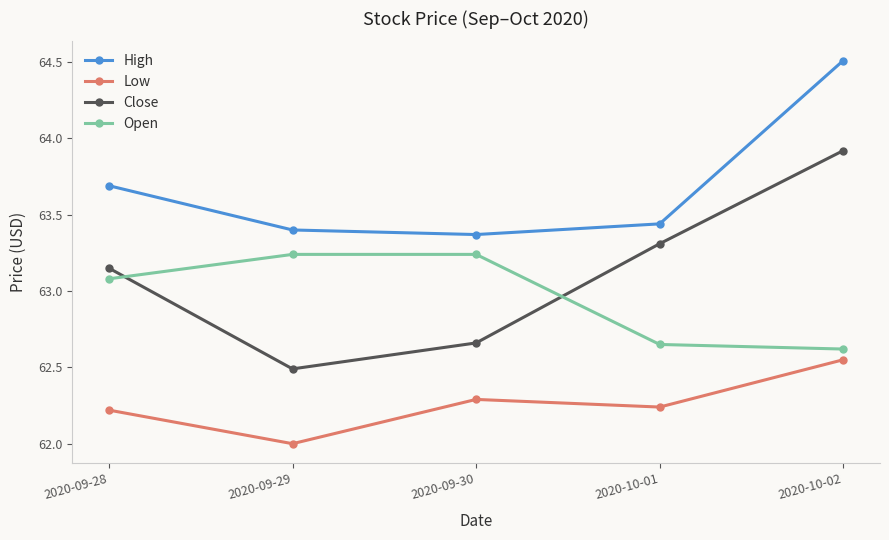

How many Close values are between 62 and 63?

2